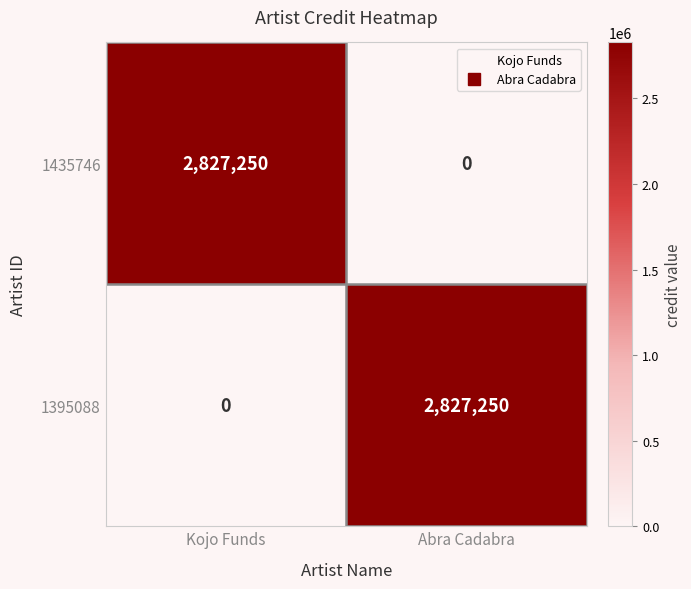

What is the total value across all series at Abra Cadabra?

2827250